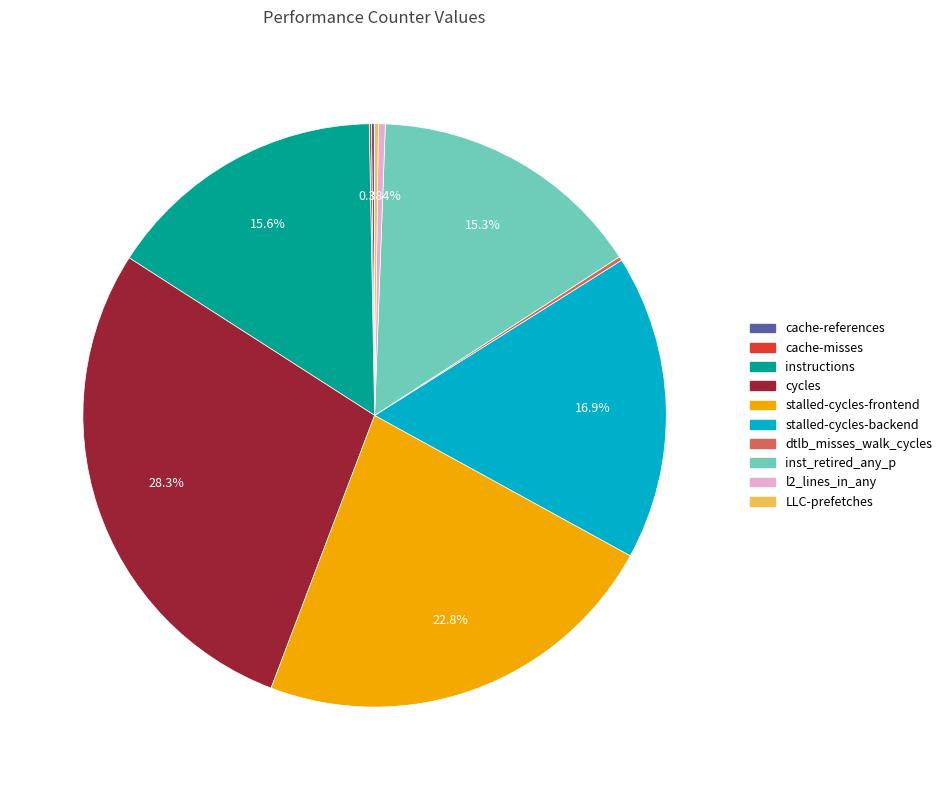

Between cycles and instructions, which is larger?

cycles